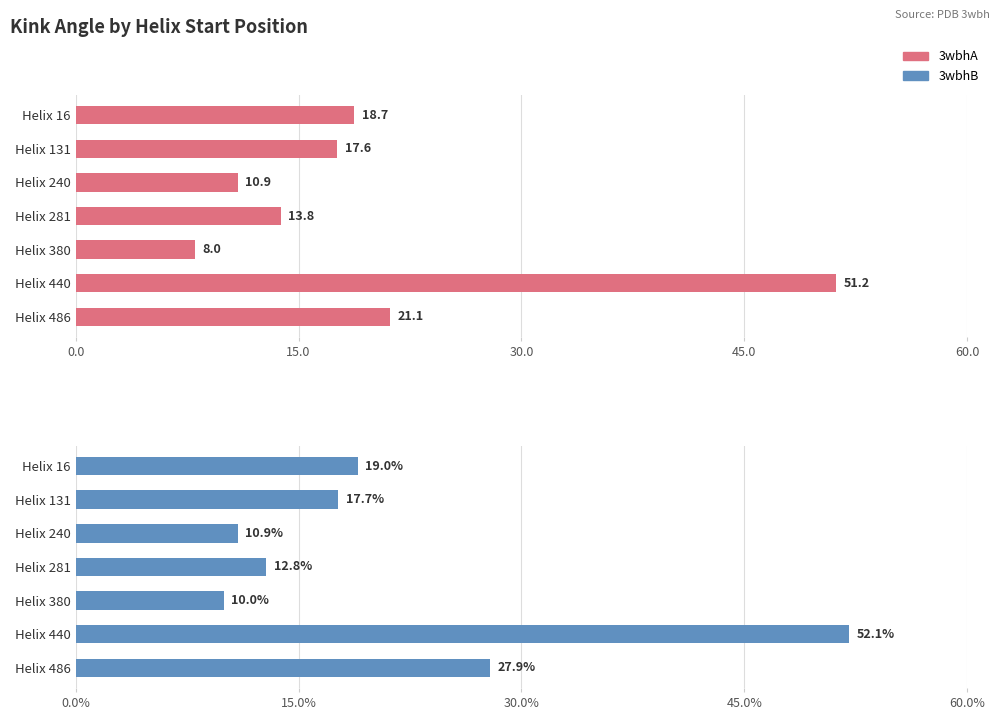

Reading left to right, transcribe all the data shown in this chart.

3wbhA: 18.7	17.6	10.9	13.8	8.0	51.2	21.1
3wbhB: 19.0	17.7	10.9	12.8	10.0	52.1	27.9